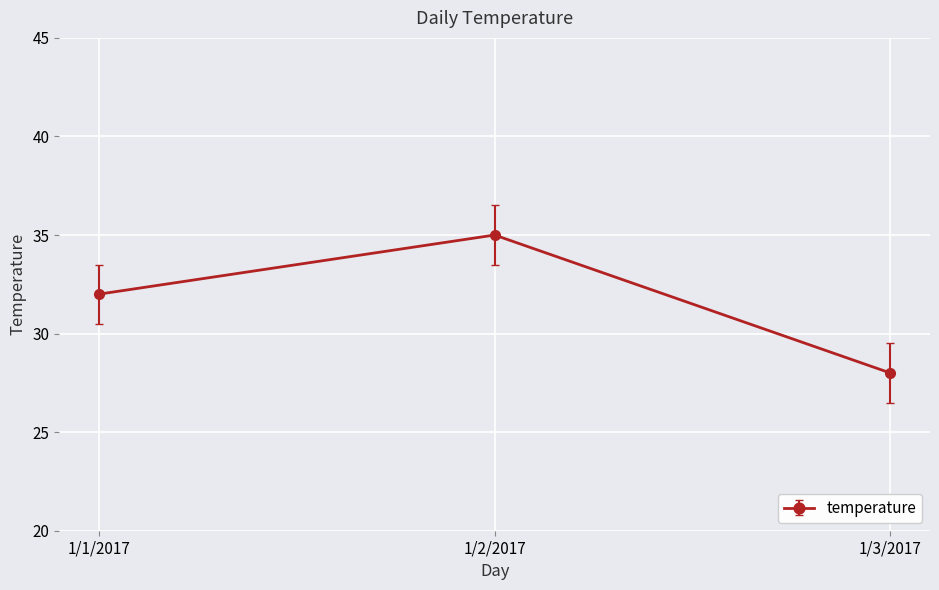

Is it true that the value at 1/2/2017 is 18?

False